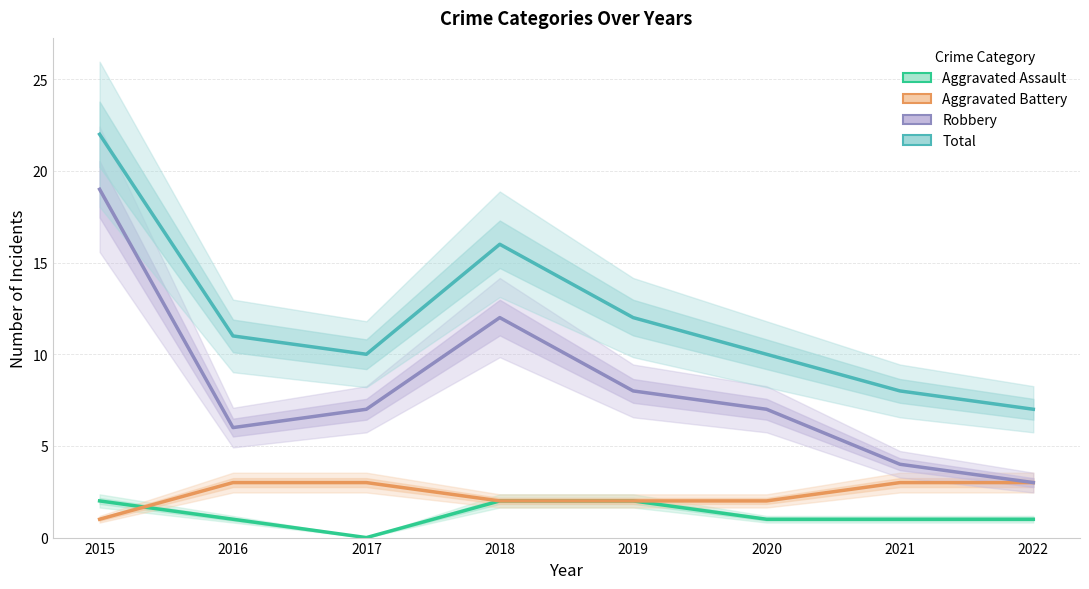

True or false: Total has more than 0 points higher than both neighbors.

True